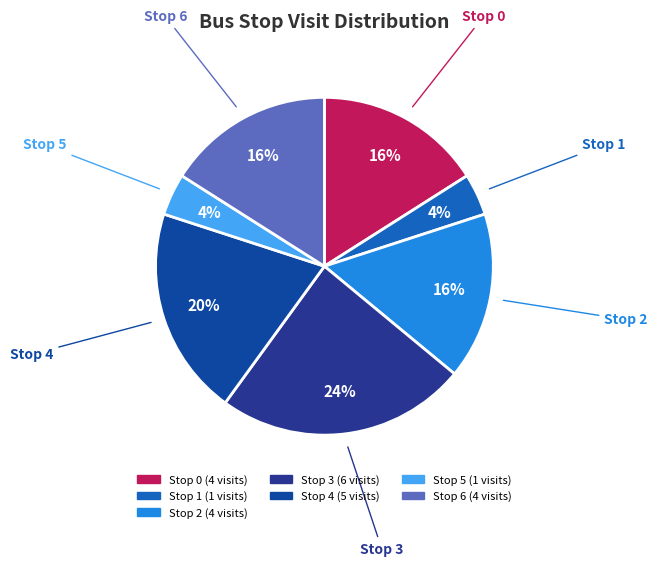

The Stop 5 slice represents 4% of the pie. True or false?

True